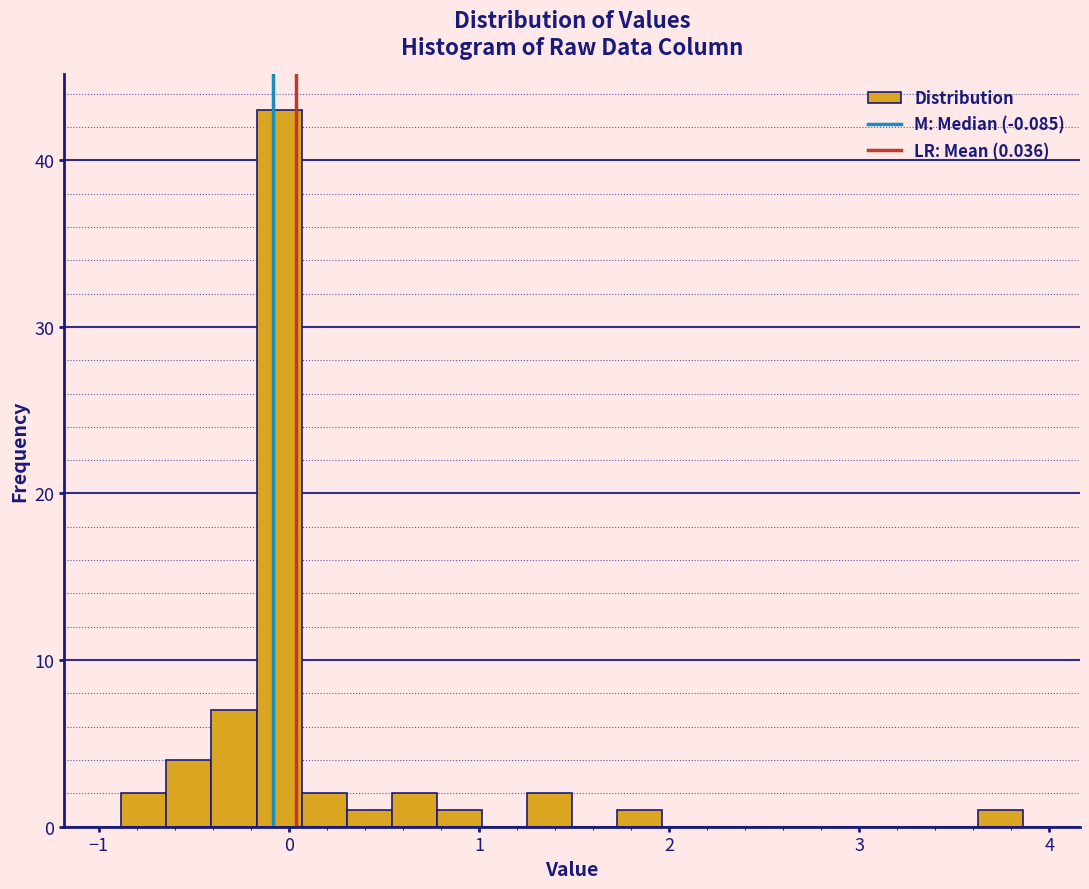

Around what value on the x-axis is the tallest bar? Give the approximate position of its centre, as read against the axis.

-0.1